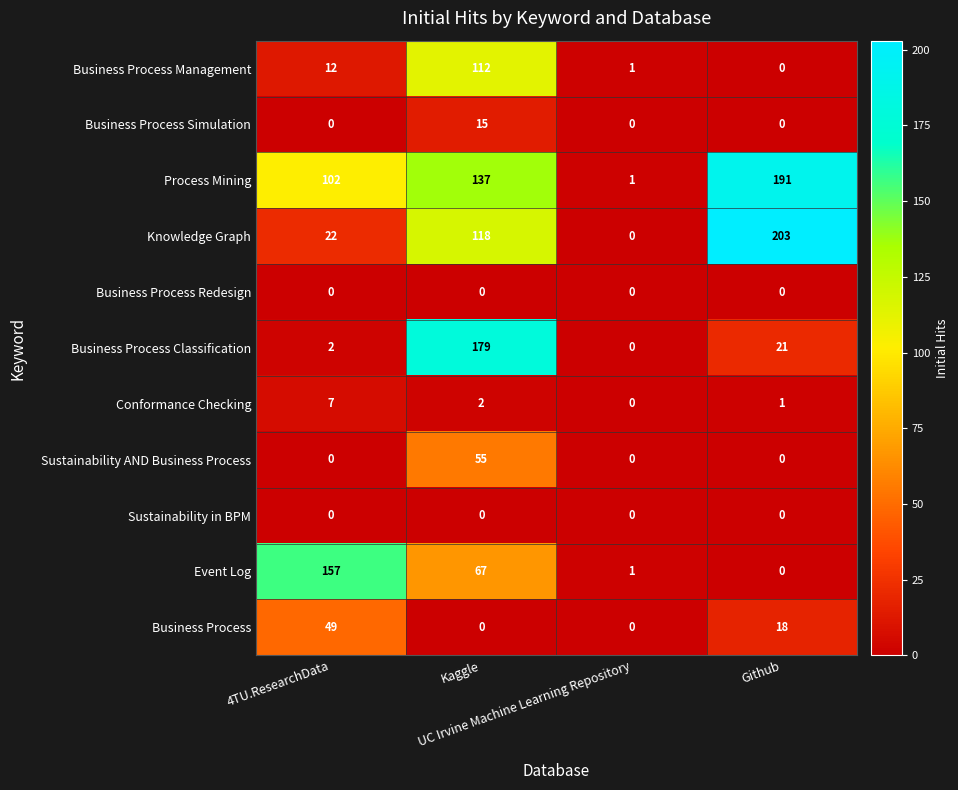

What is the difference between the maximum and minimum values in the Business Process Simulation series?

15